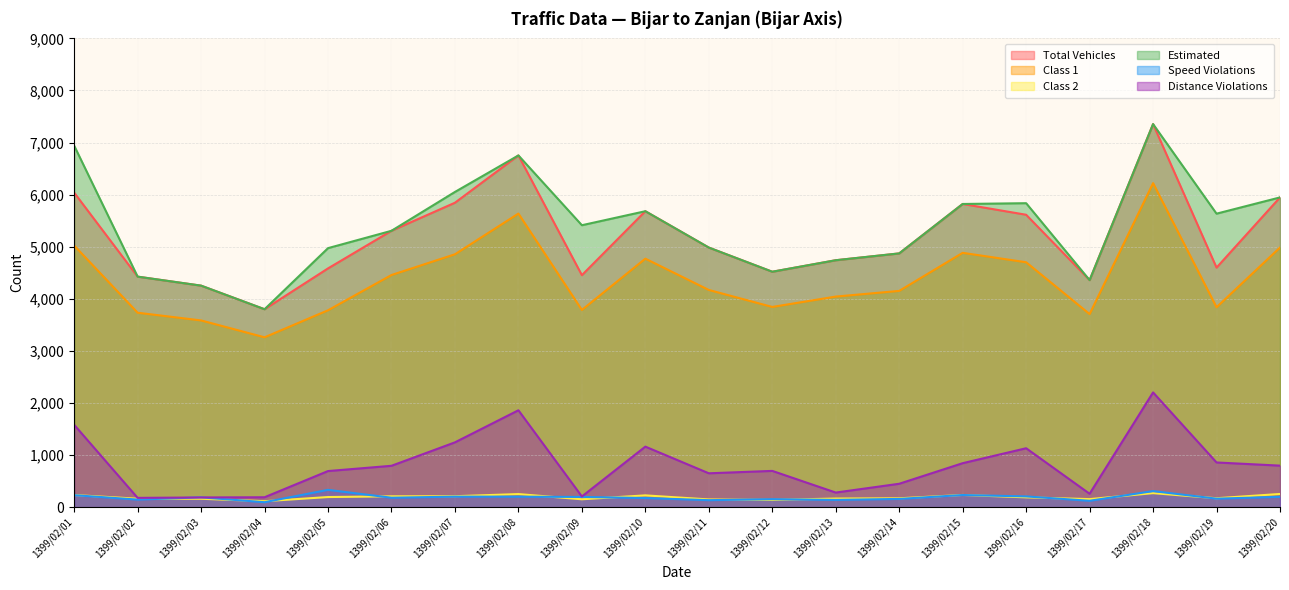

Where is the first local minimum for Speed Violations?

1399/02/02